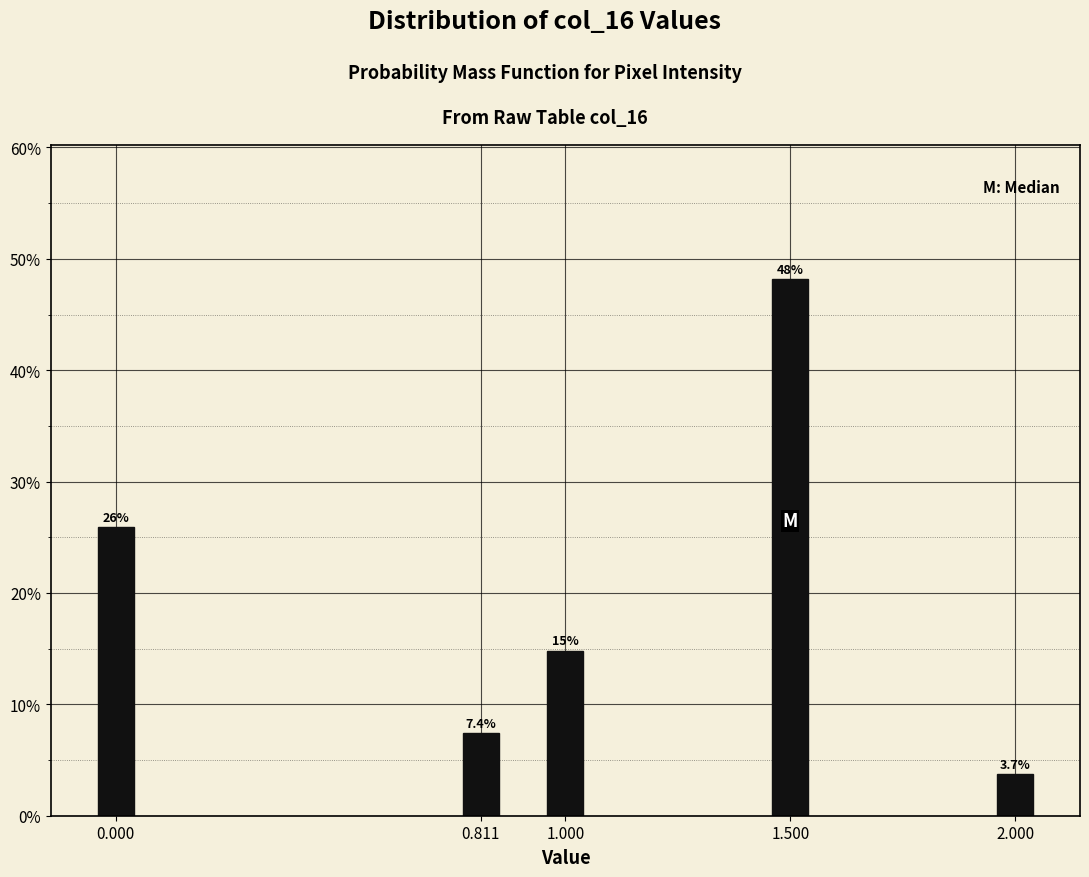

Reading left to right, extract all data points from this chart.

25.9	7.4	14.8	48.1	3.7